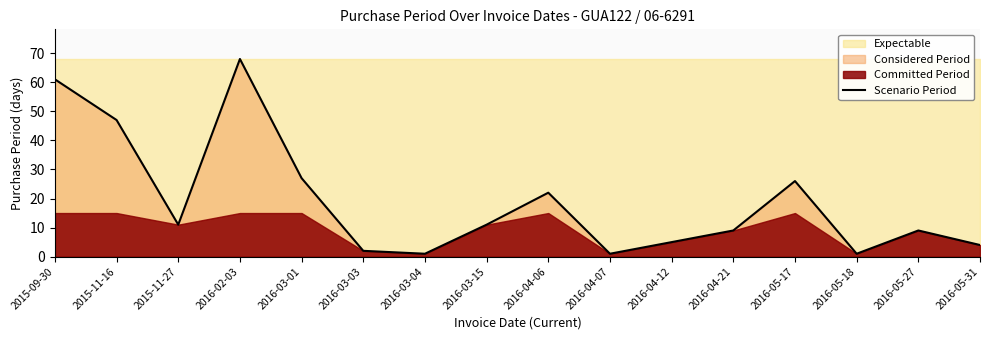

What is the sum of the values at 2016-04-12 and 2016-03-03?

7